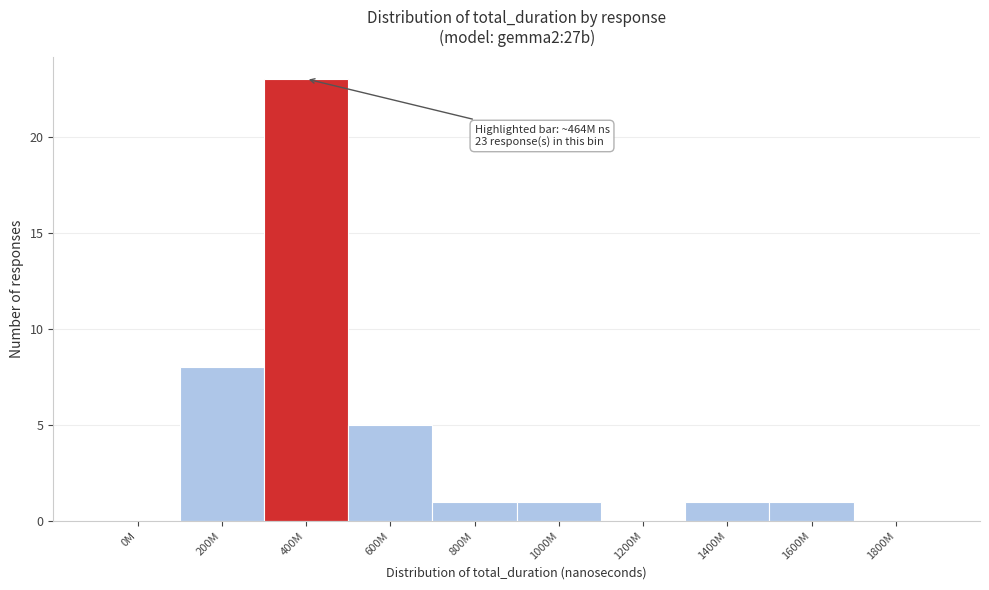

Reading left to right, transcribe all the data shown in this chart.

0M=0	200M=8	400M=23	600M=5	800M=1	1000M=1	1200M=0	1400M=1	1600M=1	1800M=0